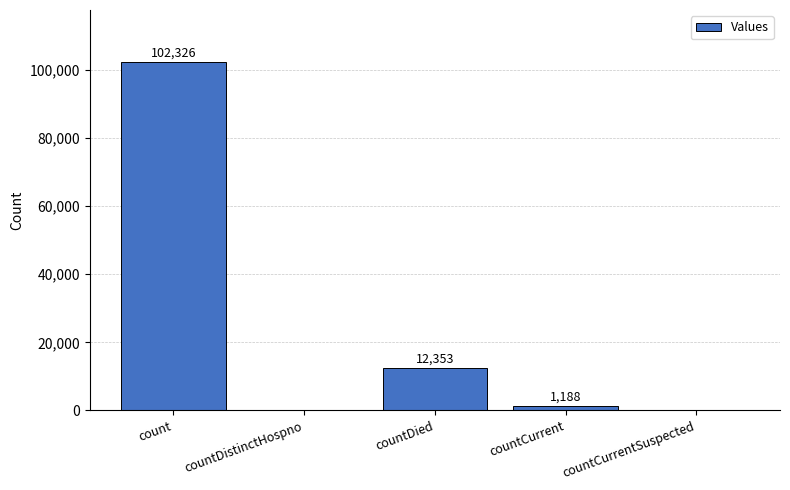

Between countDied and count, which is larger?

count